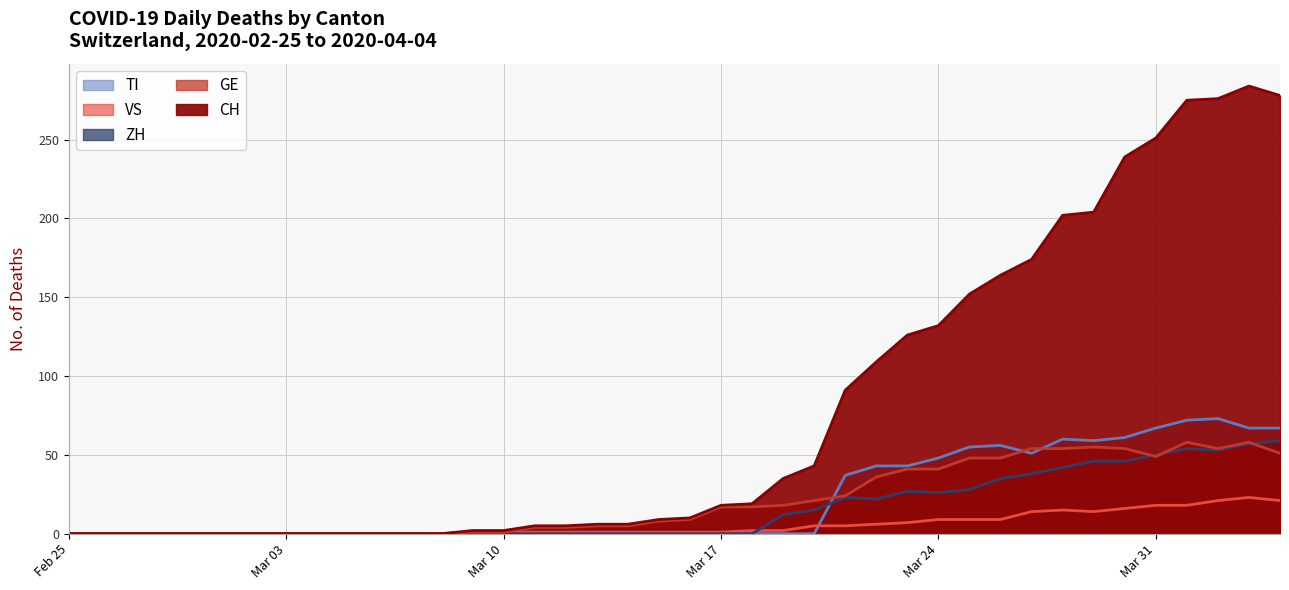

Which series changed the most between 2020-03-12 and 2020-03-19?

CH